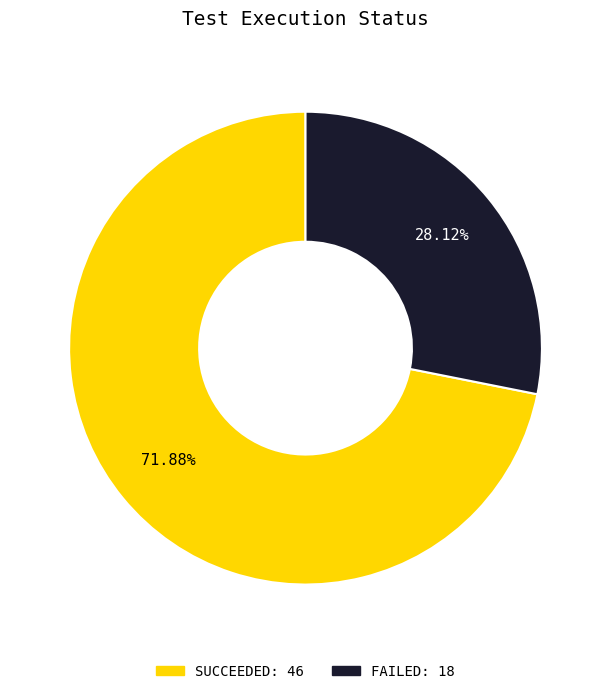

Is there any slice that represents more than half of the pie?

Yes